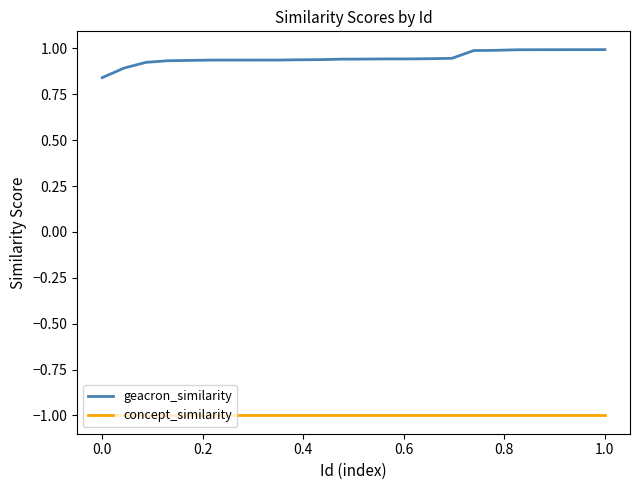

Which series has the widest spread of values?

geacron_similarity